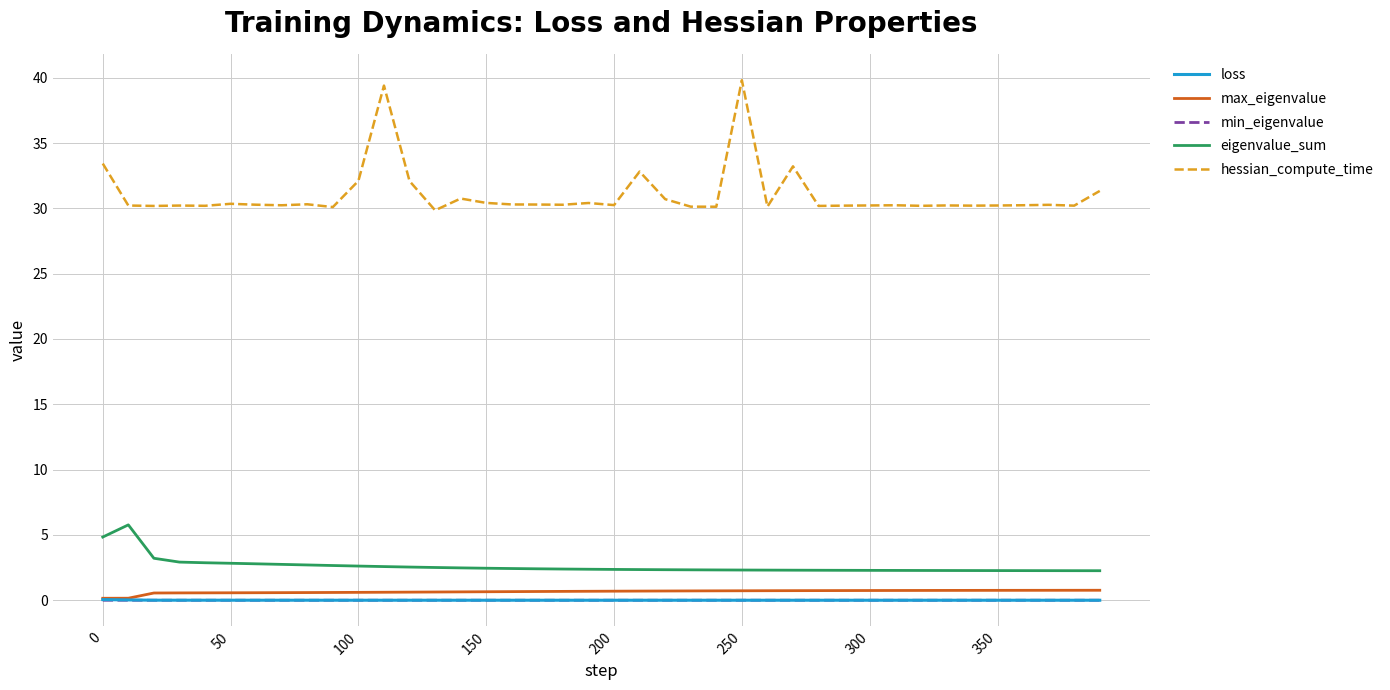

What is the maximum value shown in the chart?

39.8